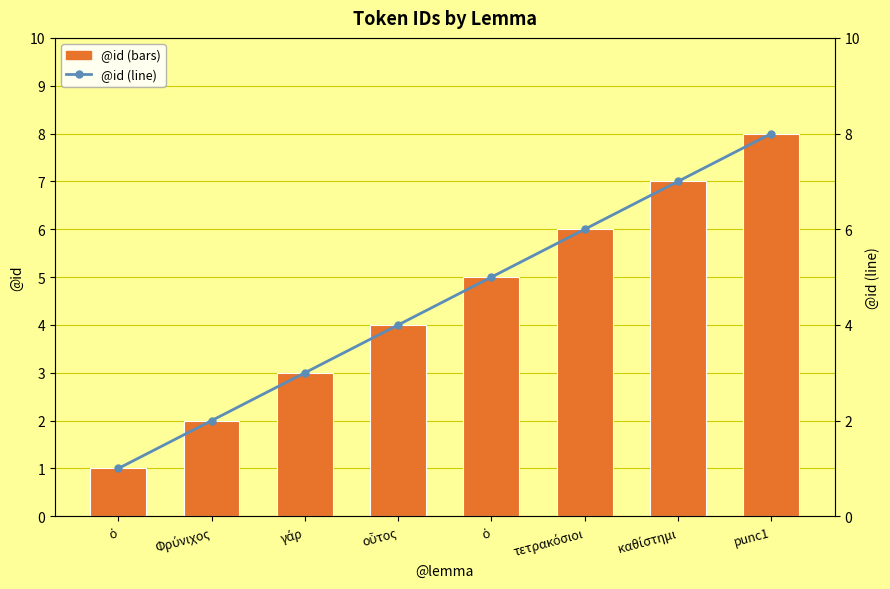

Which series has the widest spread of values?

@id